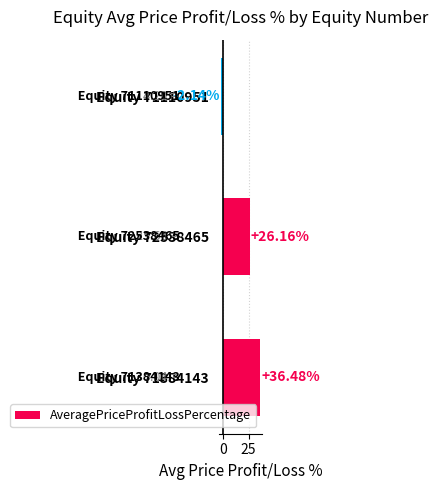

How many positive values are there?

2